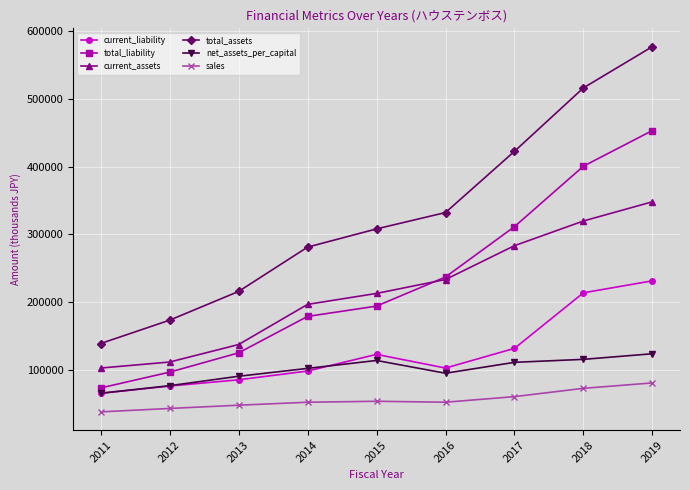

What is the difference between the current_liability values at 2016 and 2019?

128767.0